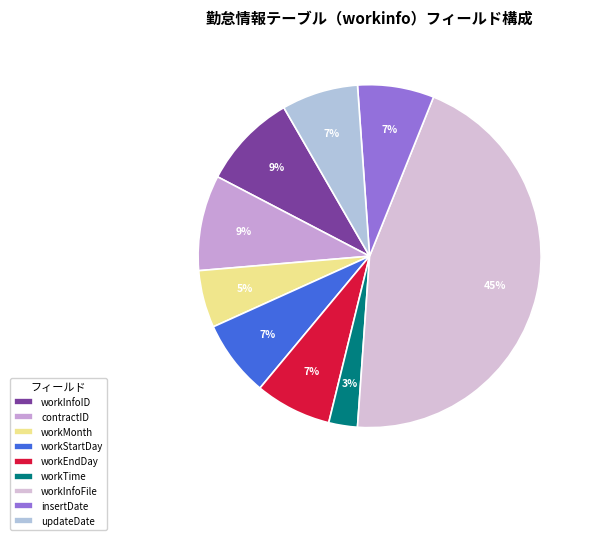

To the nearest percent, what is the difference between the largest and smallest slice percentages?

42%